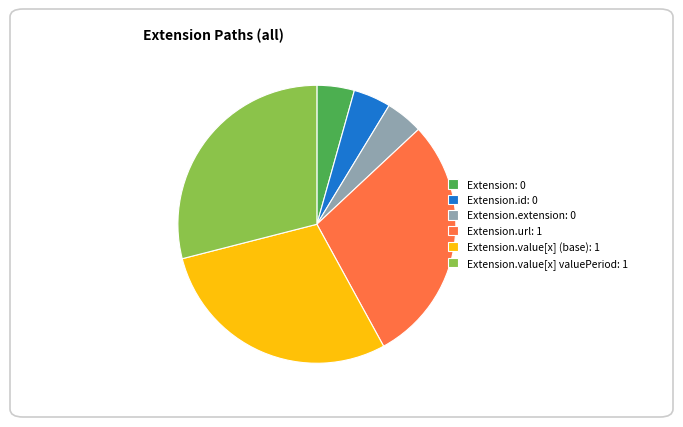

Is the sum of Extension.value[x] (base): 1 and Extension.url: 1 greater than half?

Yes